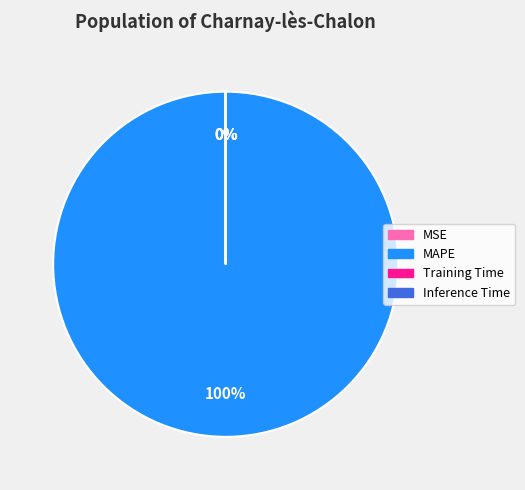

To the nearest percent, what is the difference between the Training Time and MAPE slice percentages?

100%